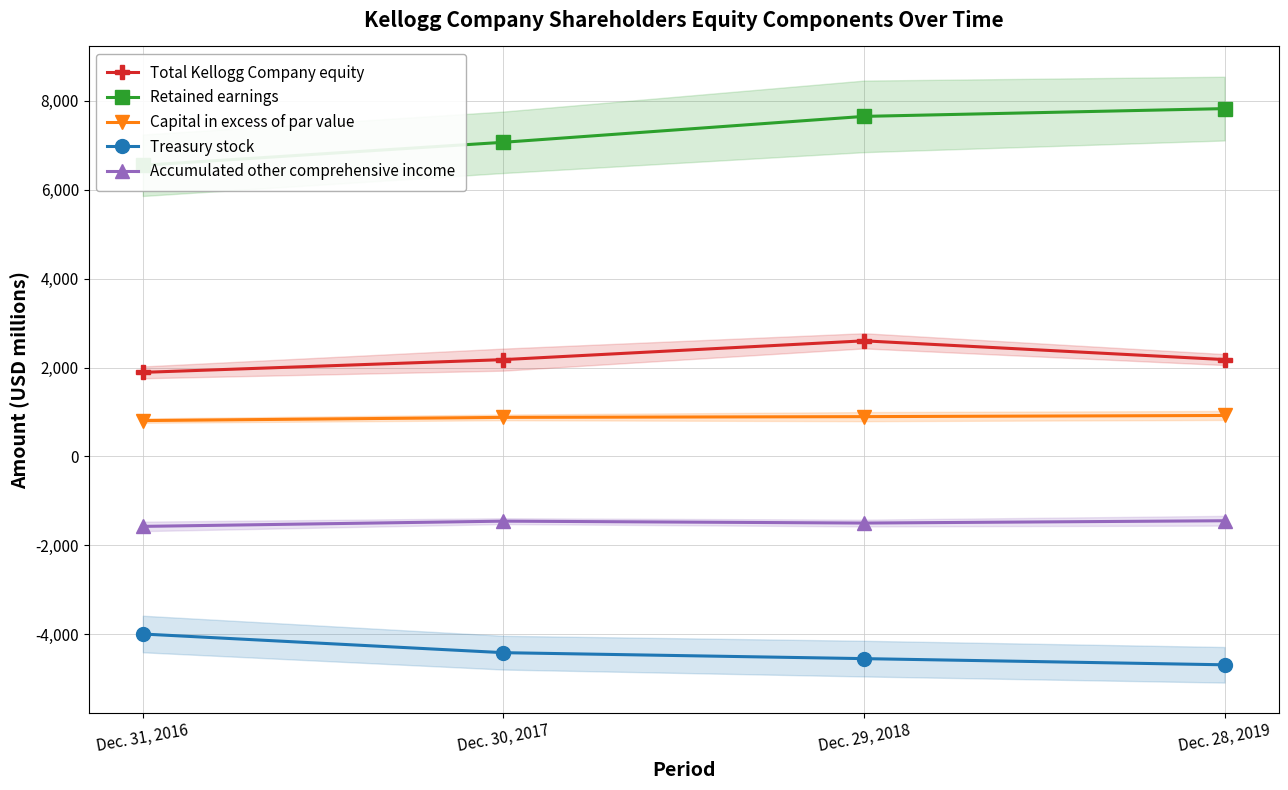

What is the value of the Retained earnings point at the 1st from the left?

6552